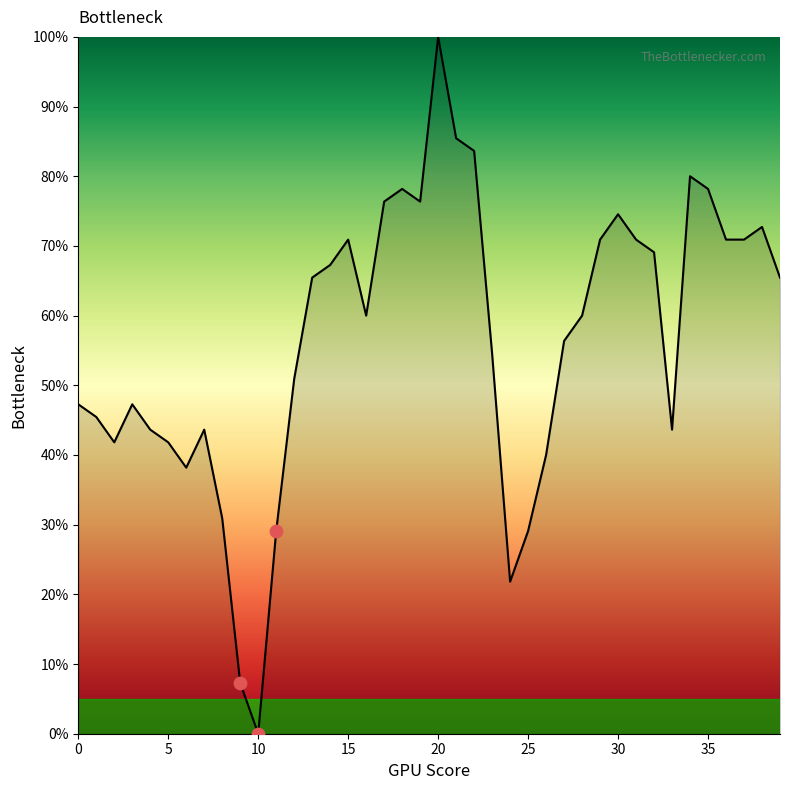

What is the greatest value displayed?

100.0